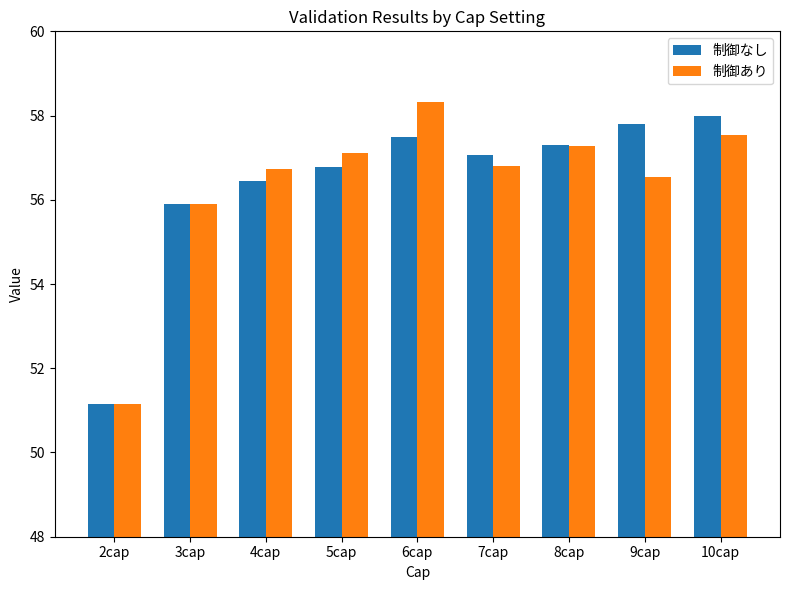

At how many categories does at least one series exceed 51?

9